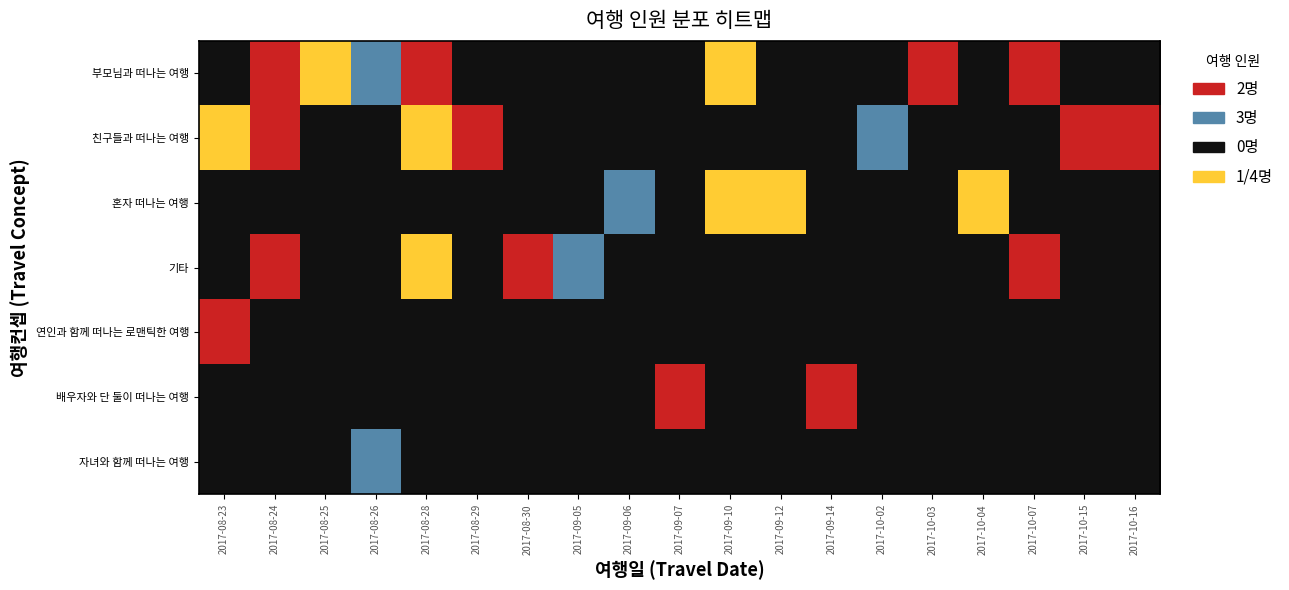

At which category is the sum across all series the highest?

2017-09-10